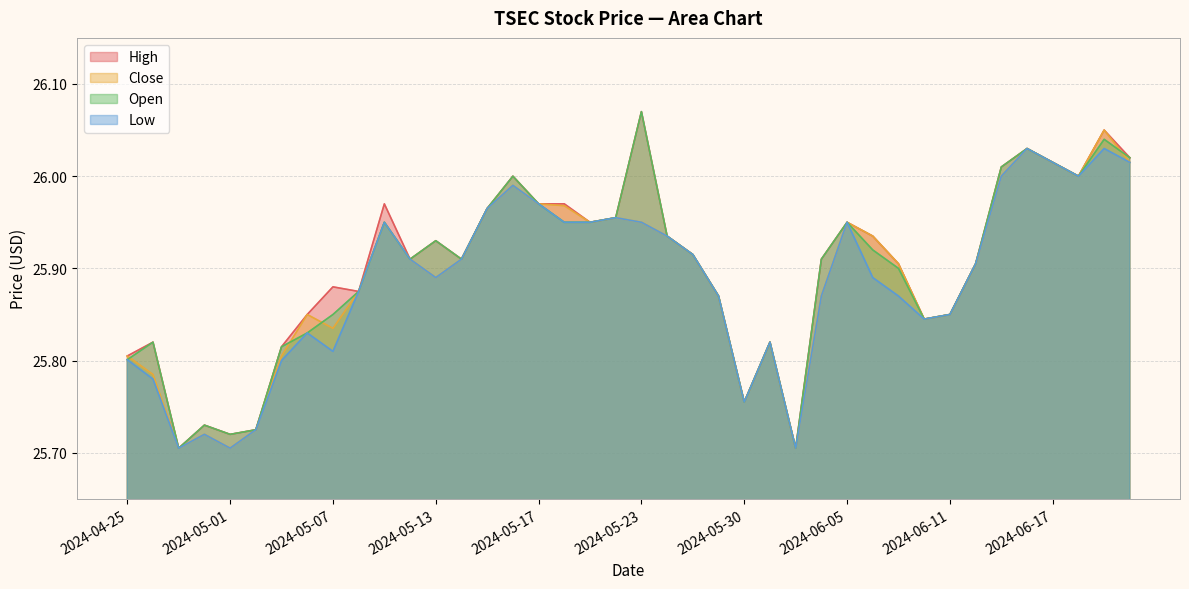

The value of Close at 2024-04-26 is 37.9. True or false?

False